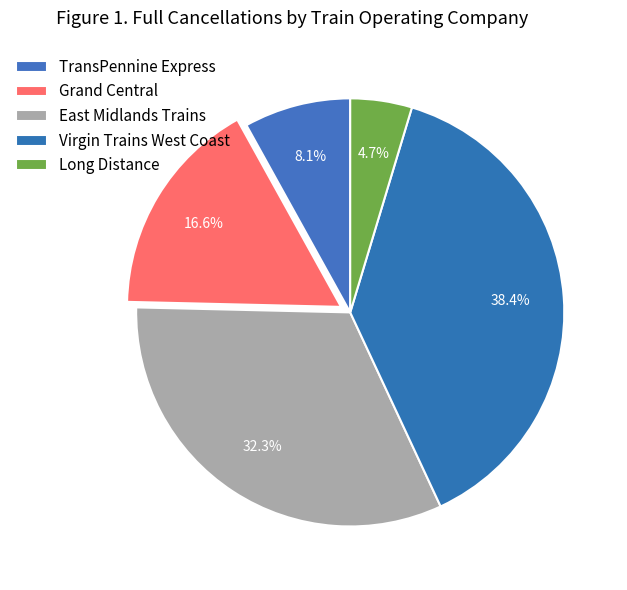

The Grand Central slice represents 17% of the pie. True or false?

True